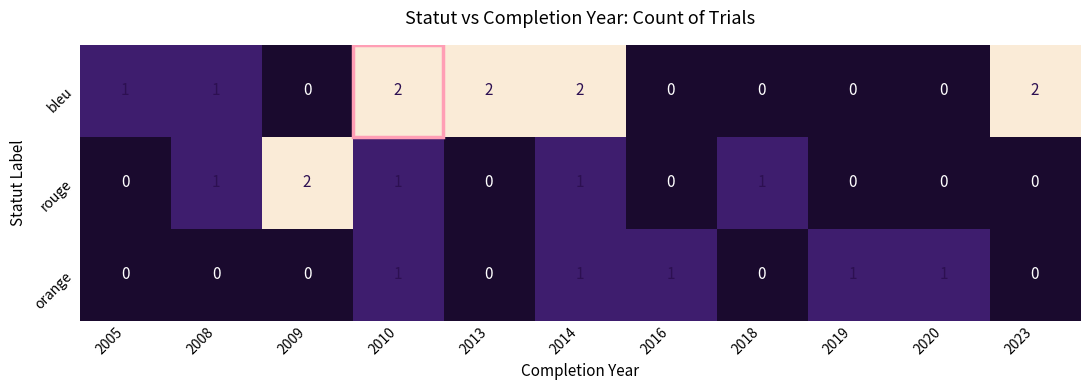

Which series has the largest total across all categories?

bleu